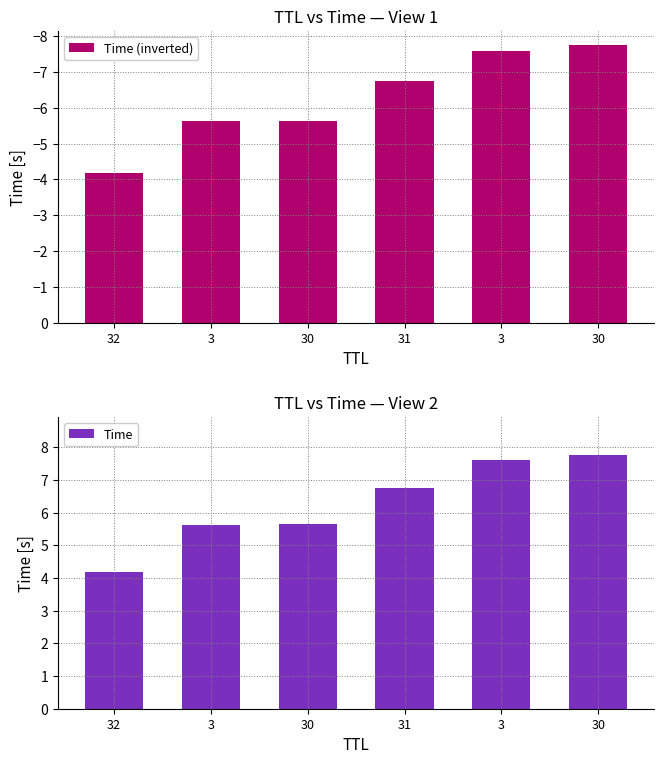

Does the chart contain any negative values?

Yes